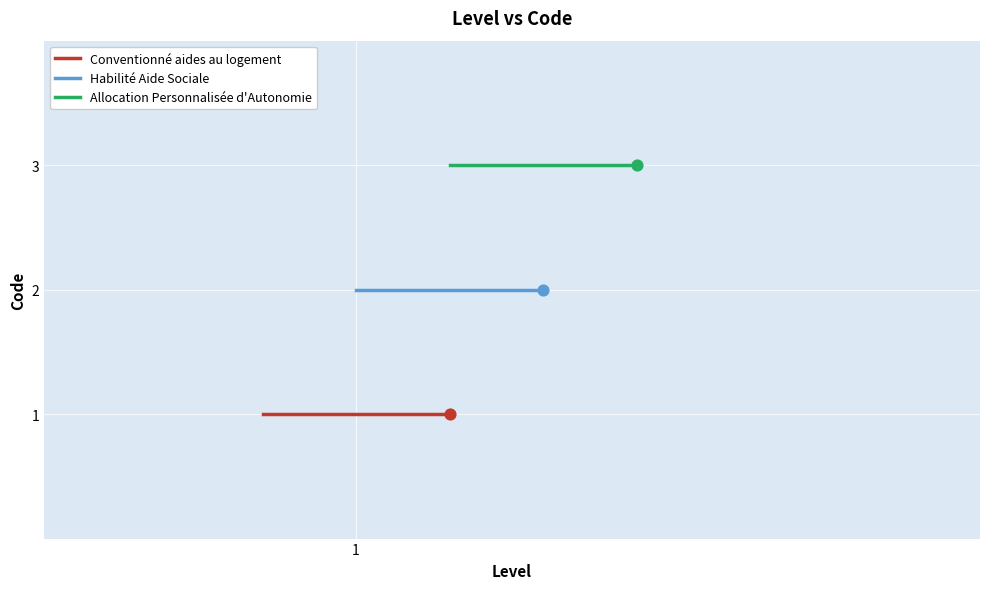

Which series reaches the minimum Y coordinate?

Conventionné aides au logement